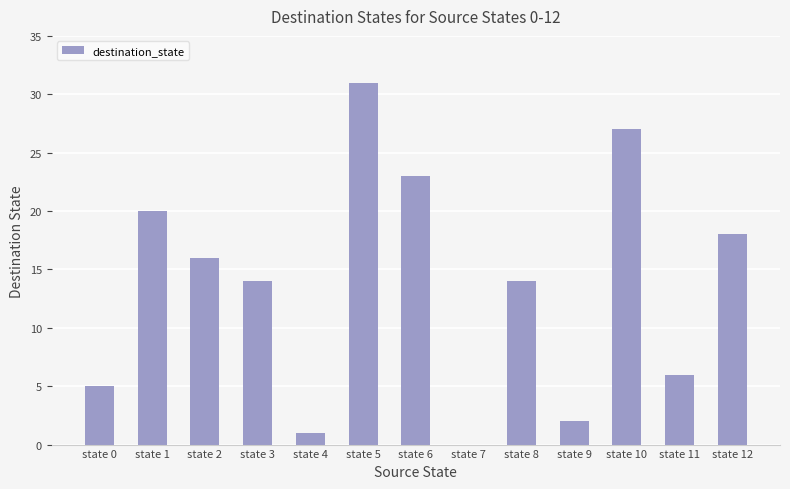

Is it true that the value at state 6 is 5?

False